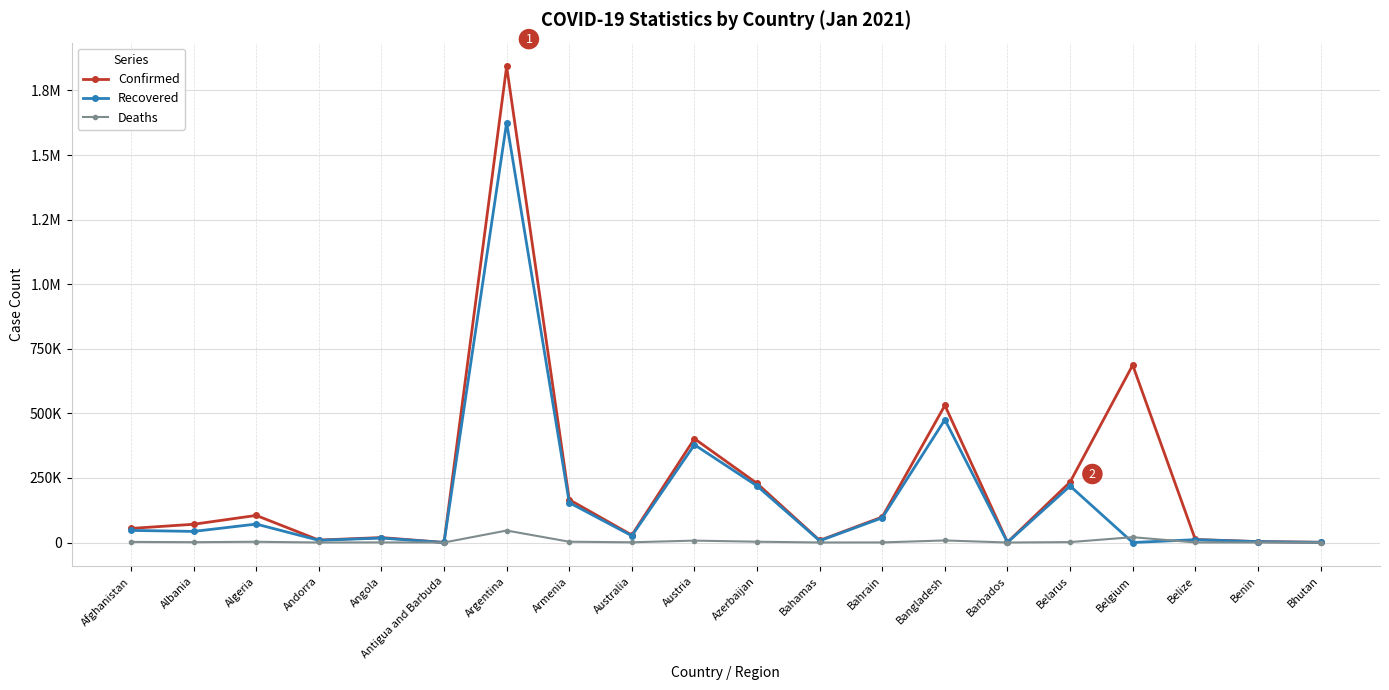

What are all the series names shown in the legend?

Confirmed, Recovered, Deaths